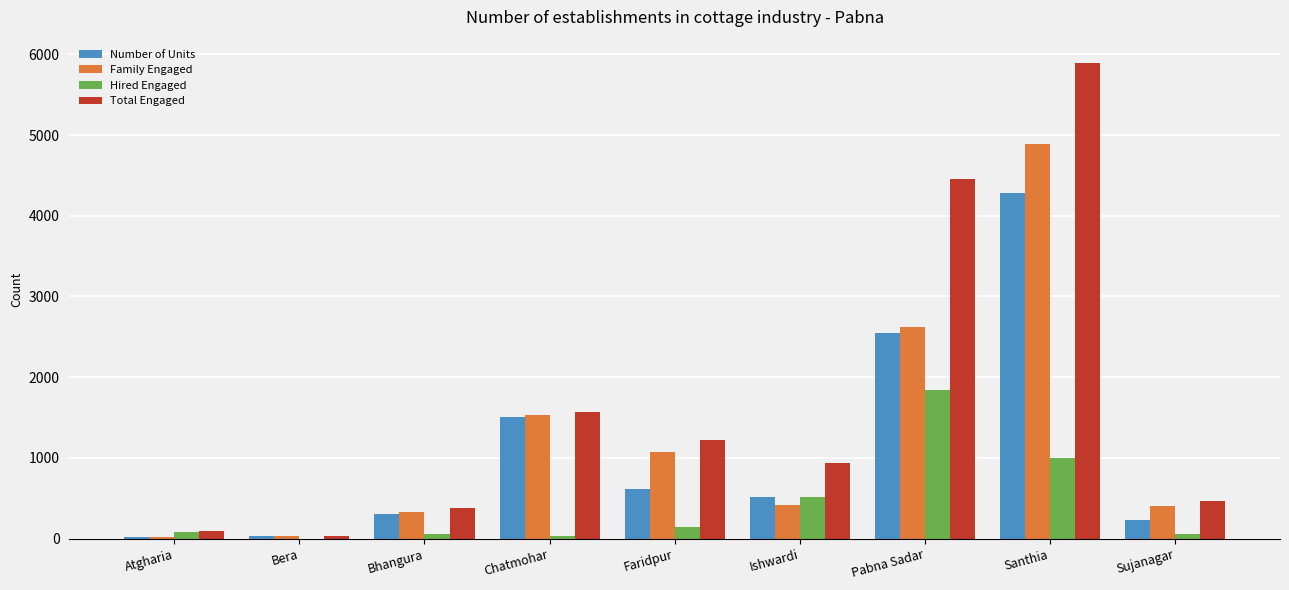

What is the difference between the Family Engaged values at Bera and Chatmohar?

1496